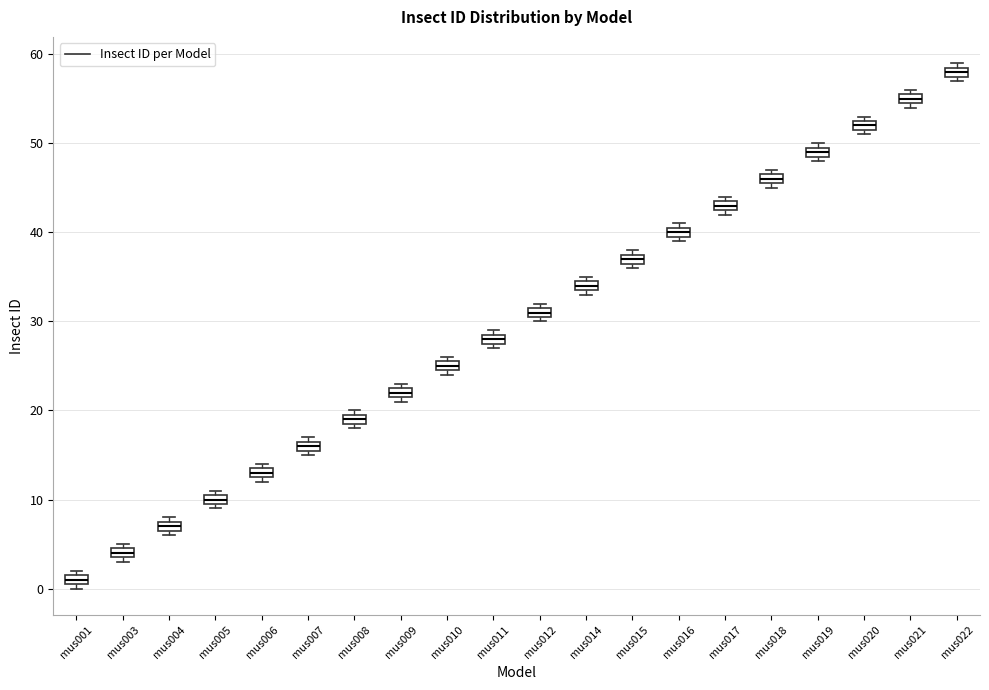

Where is the upper edge of the box for mus006 on the y-axis? The values are not printed on the chart, so give them approximately, as read against the axis.

14